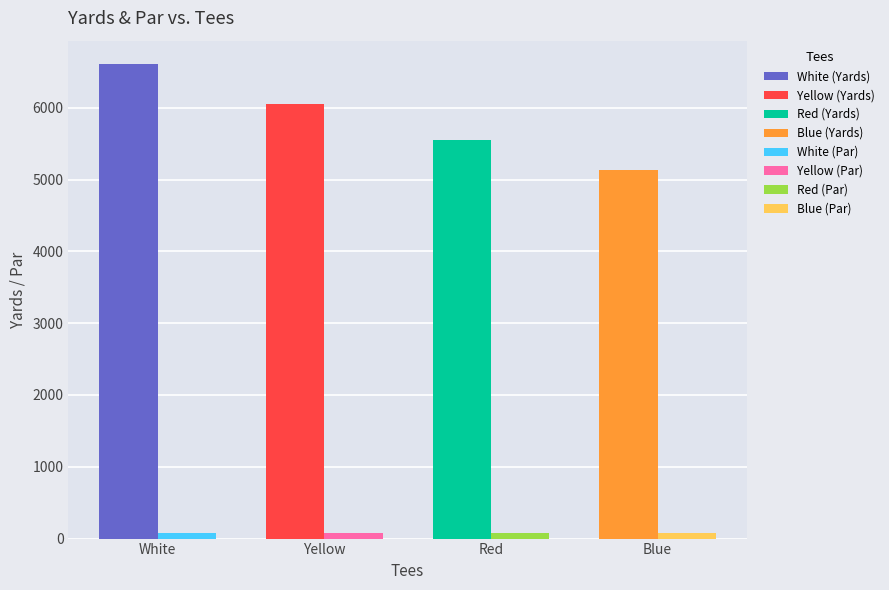

At which category is the sum across all series the highest?

White